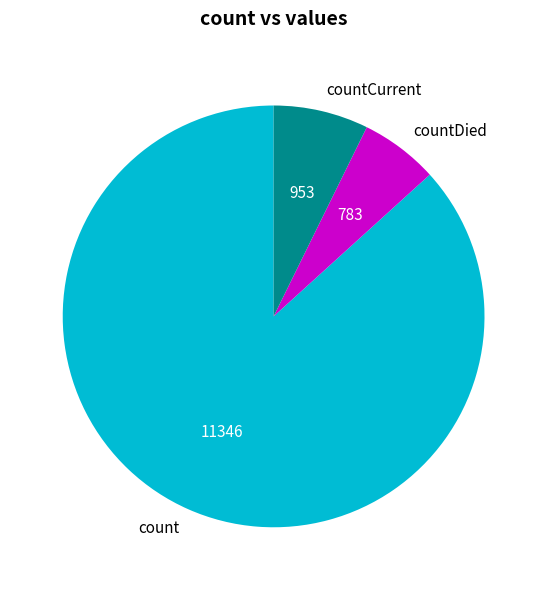

Count the number of slices in the pie.

3